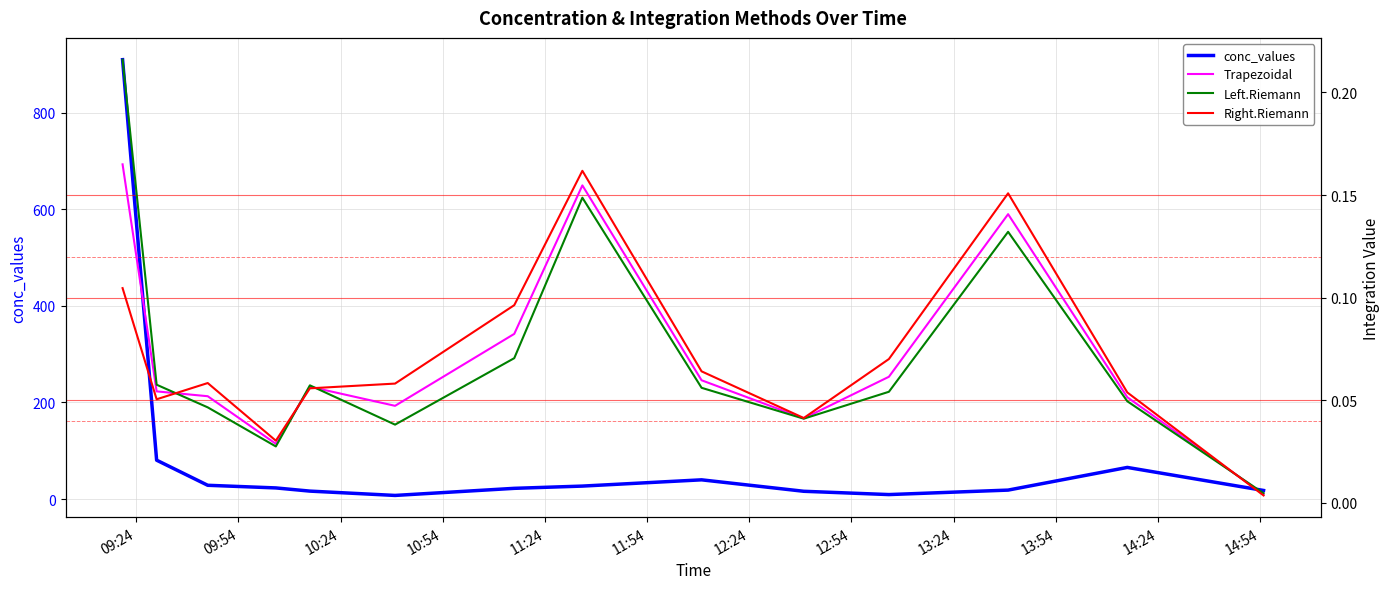

What is the maximum value for conc_values?

910.0